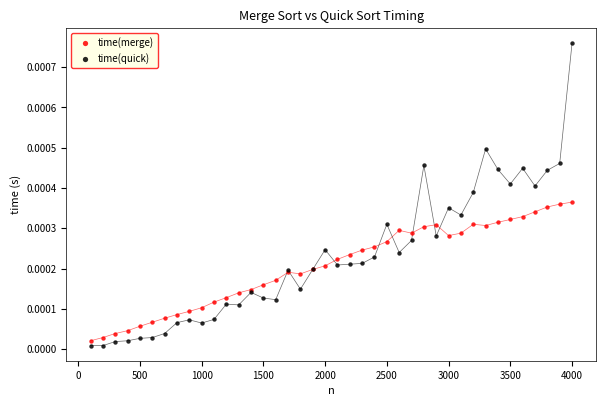

Which series has the widest spread of Y values?

time(quick)